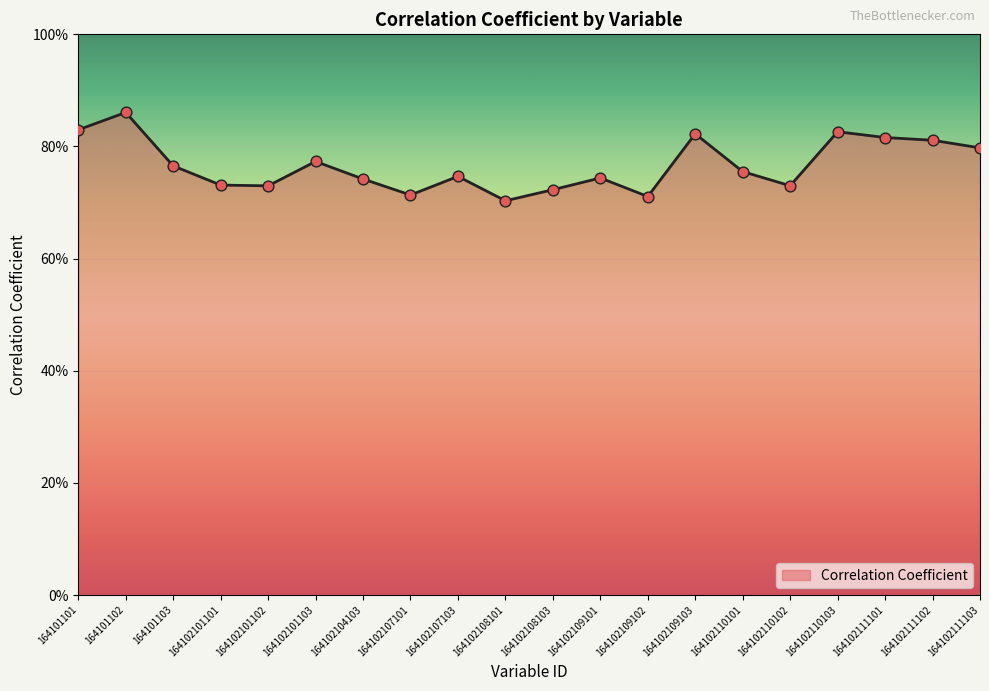

Between 164102107101 and 164102101103, which is larger?

164102101103